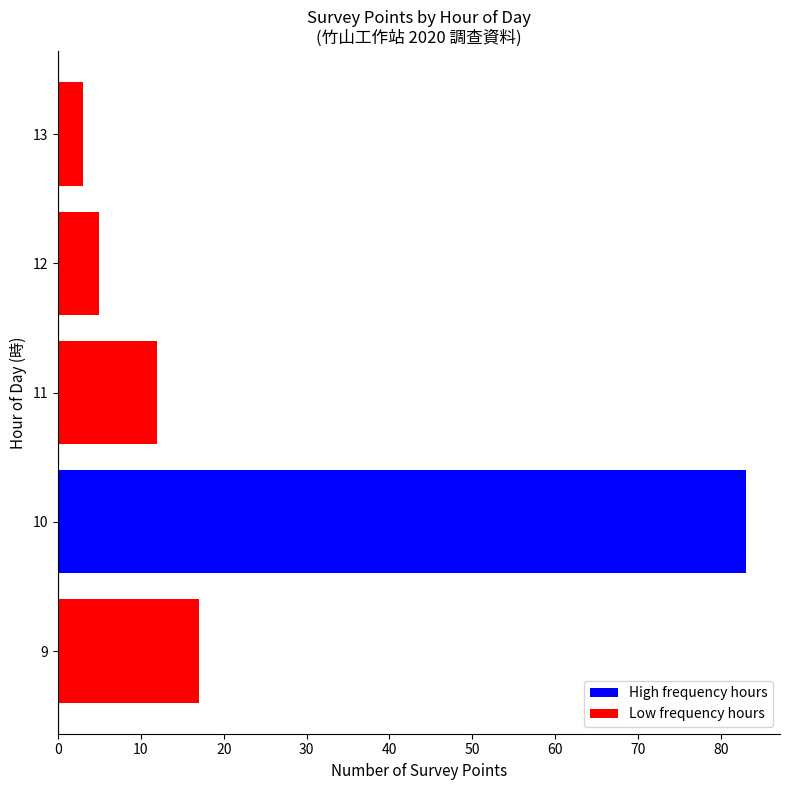

Rank the categories by value from highest to lowest.

10, 9, 11, 12, 13